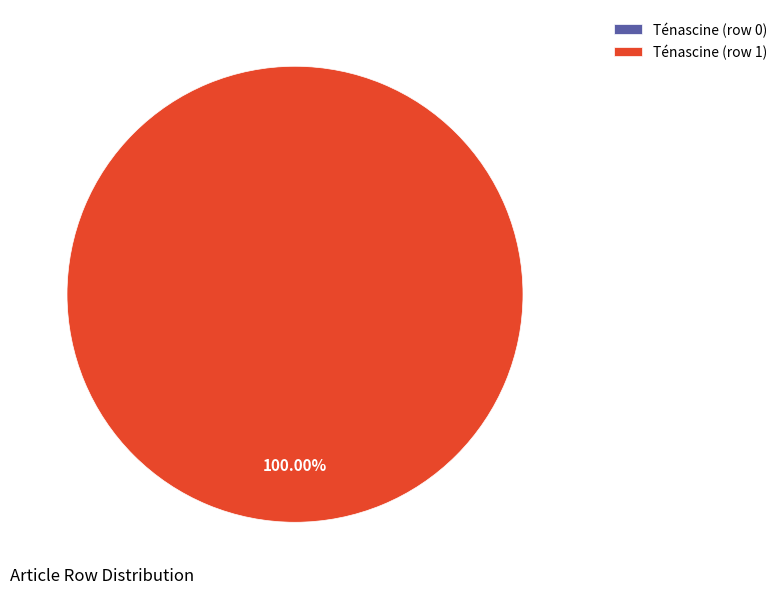

Is it true that Ténascine (row 1) is 100% of the pie?

True